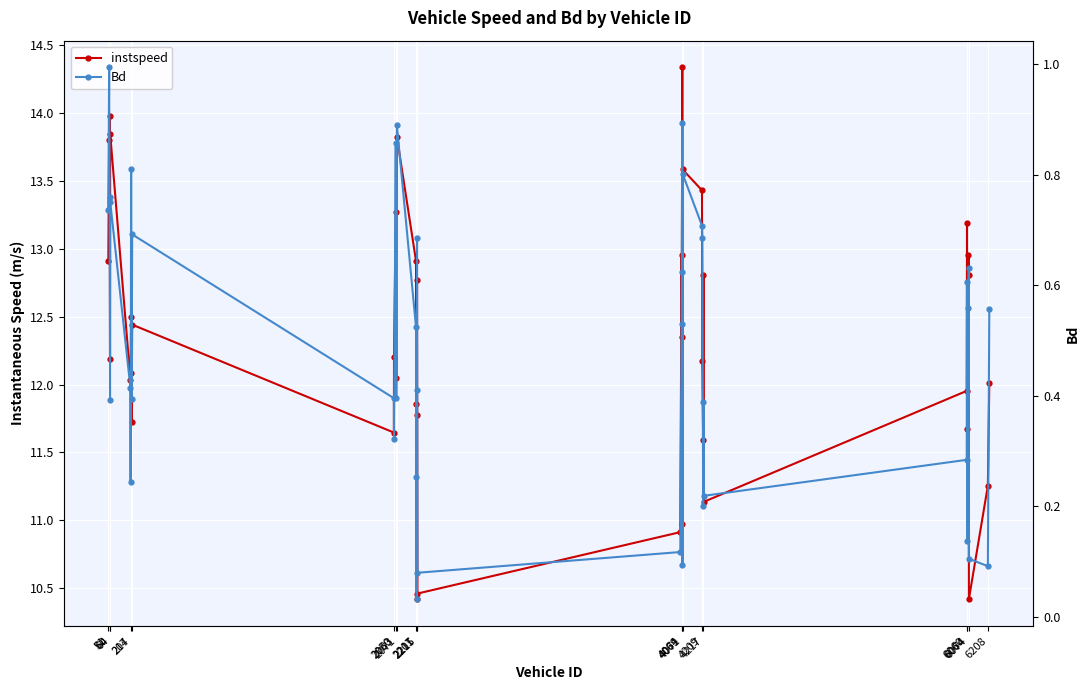

Rank the series by their average value, from highest to lowest.

instspeed, Bd